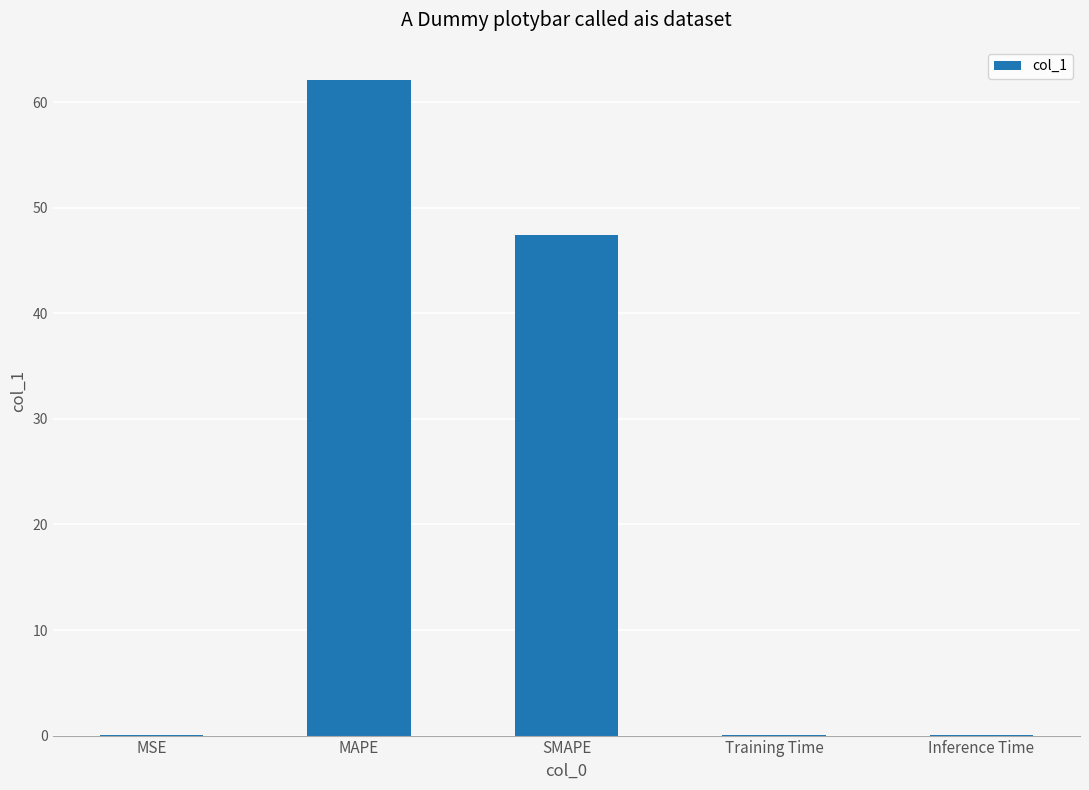

What is the sum of all values?

109.6